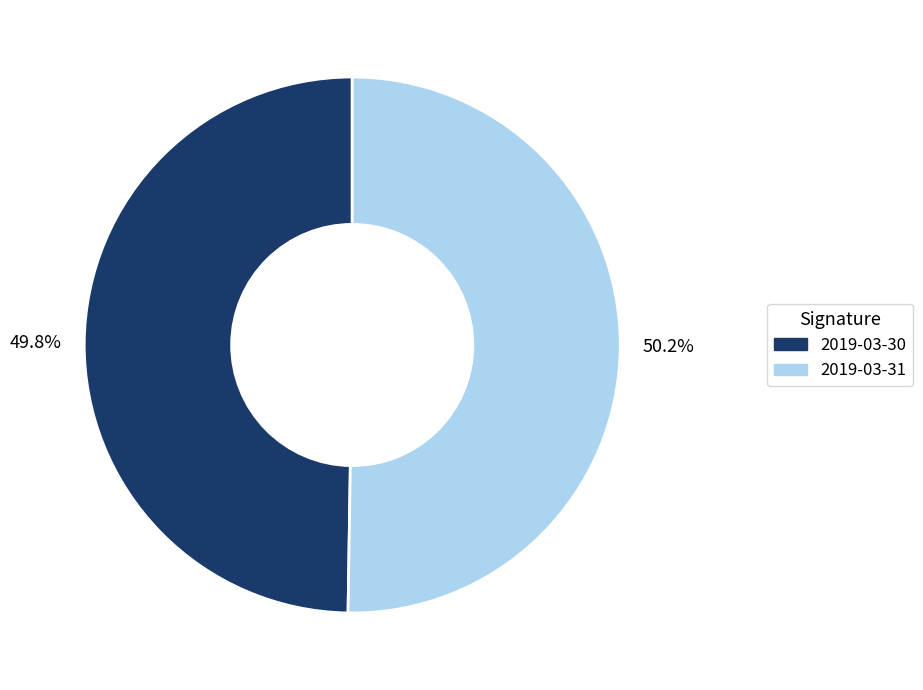

Is there any slice that represents more than half of the pie?

Yes